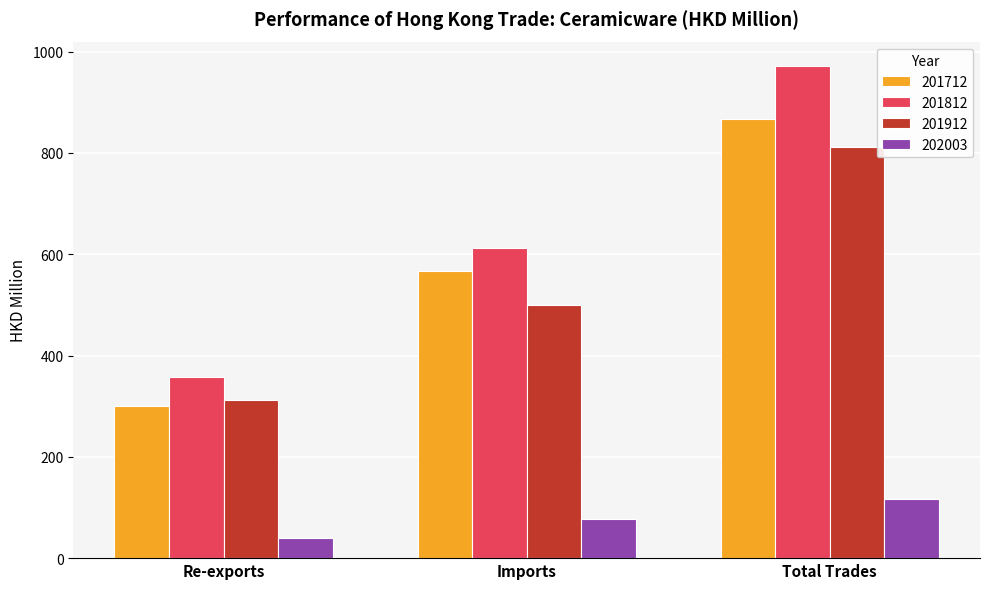

What is the sum of the 201712 values at Re-exports and Imports?

866.8